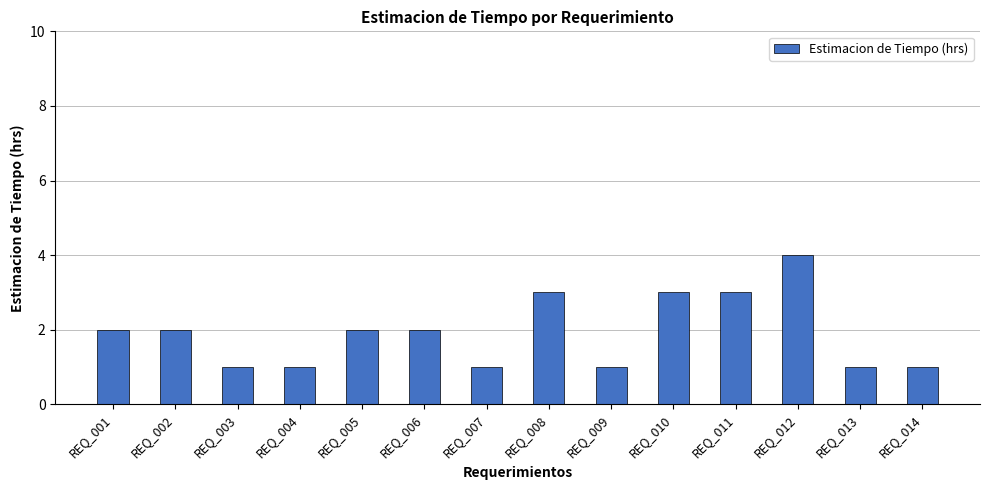

What is the change in value from REQ_003 to REQ_012?

+3